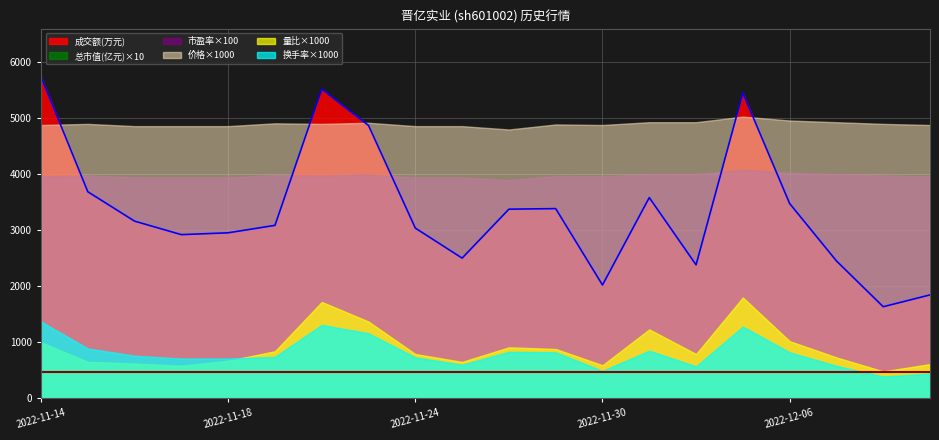

Reading right to left, what are all the values shown in this chart?

成交额(万元): 1846.0	1635.0	2453.0	3478.0	5453.0	2383.0	3584.0	2023.0	3387.0	3377.0	2503.0	3039.0	4871.0	5522.0	3088.0	2955.0	2922.0	3163.0	3688.0	5741.0
量比: 0.6	0.5	0.7	1.0	1.8	0.8	1.2	0.6	0.9	0.9	0.7	0.8	1.4	1.7	0.8	0.7	0.6	0.6	0.7	1.0
换手率: 0.4	0.4	0.6	0.8	1.3	0.6	0.8	0.5	0.8	0.8	0.6	0.7	1.2	1.3	0.7	0.7	0.7	0.8	0.9	1.4
价格: 4.9	4.9	4.9	5.0	5.0	4.9	4.9	4.9	4.9	4.8	4.9	4.9	4.9	4.9	4.9	4.9	4.9	4.9	4.9	4.9
总市值(亿元): 46.8	47.0	47.3	47.6	48.2	47.3	47.3	46.8	46.9	46.0	46.6	46.6	47.2	47.0	47.1	46.6	46.6	46.6	47.0	46.8
市盈率: 39.6	39.8	40.0	40.3	40.8	40.0	40.0	39.6	39.7	39.0	39.5	39.5	39.9	39.8	39.9	39.5	39.5	39.5	39.8	39.6